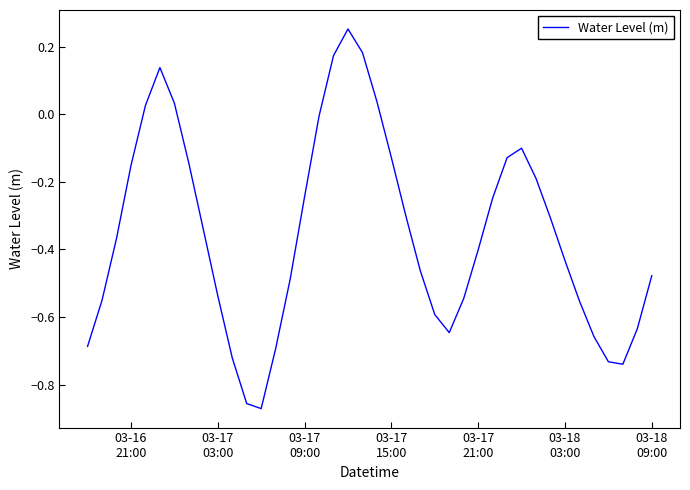

What is the difference between the maximum and minimum values?

1.1